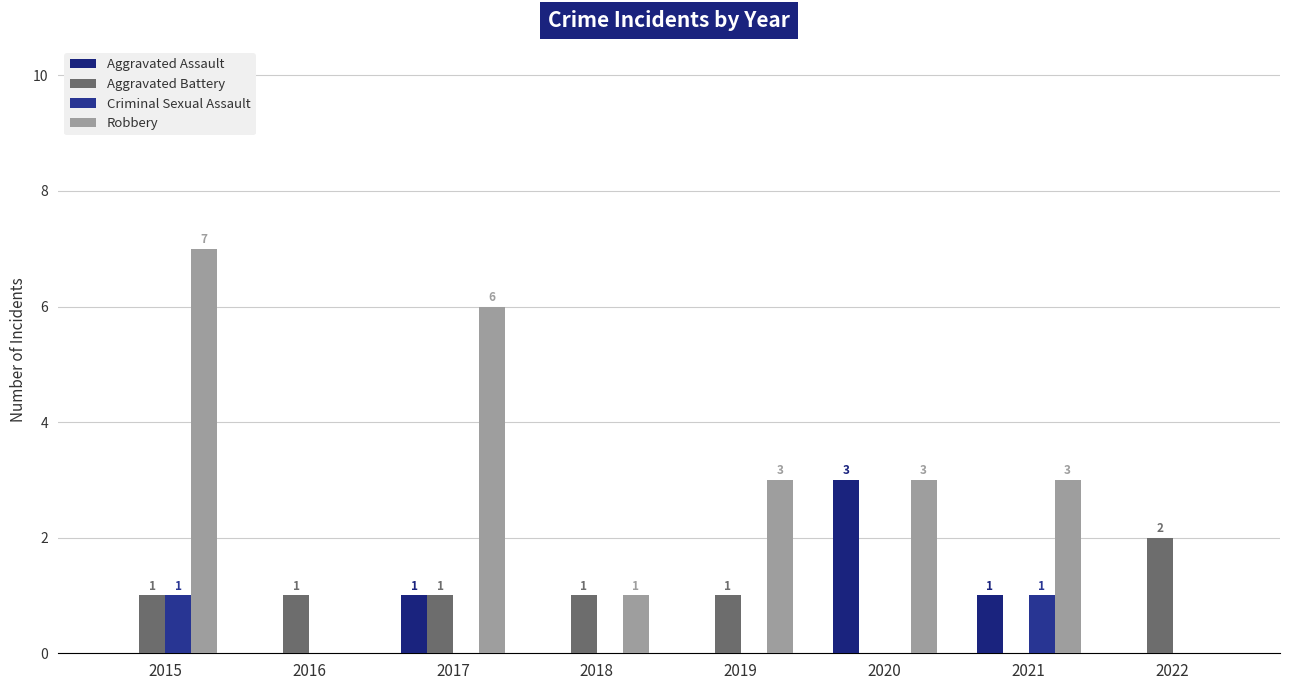

Rank the categories by Aggravated Assault value from lowest to highest.

2015, 2016, 2018, 2019, 2022, 2017, 2021, 2020